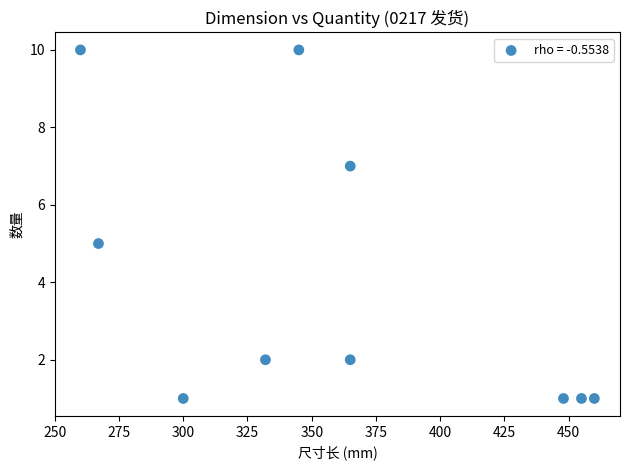

What is the average X value?

360